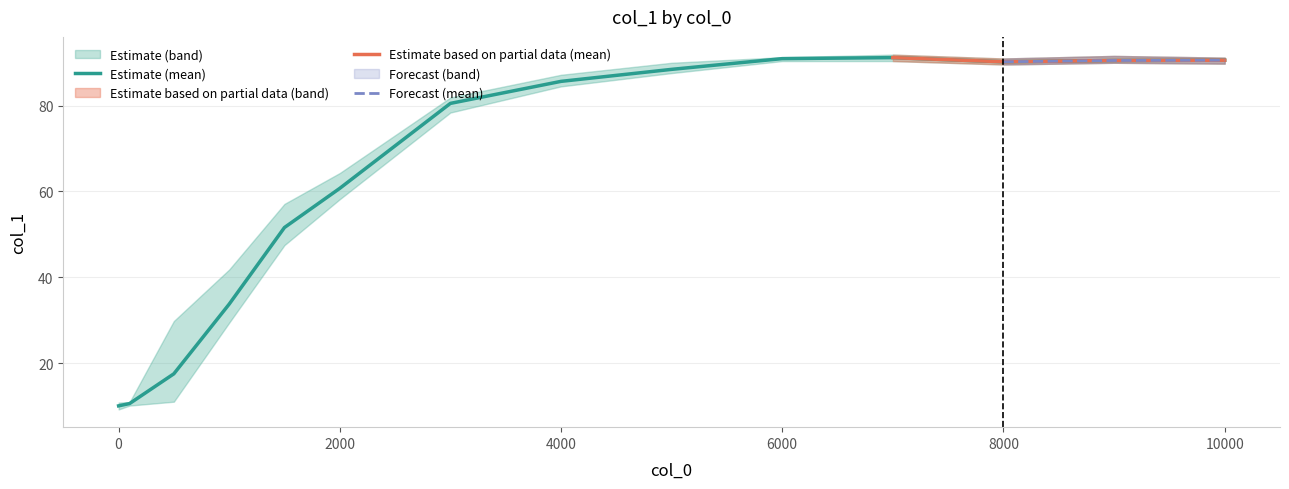

True or false: Lower and Upper intersect in this chart.

False